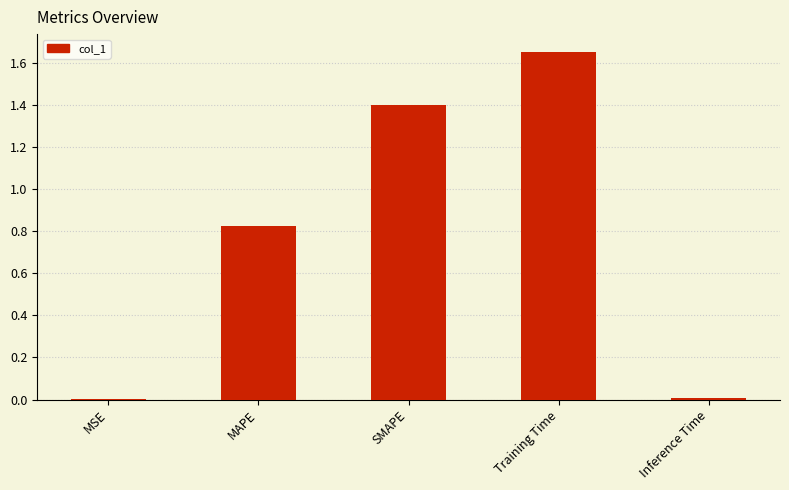

Which category has the highest value across all series?

Training Time